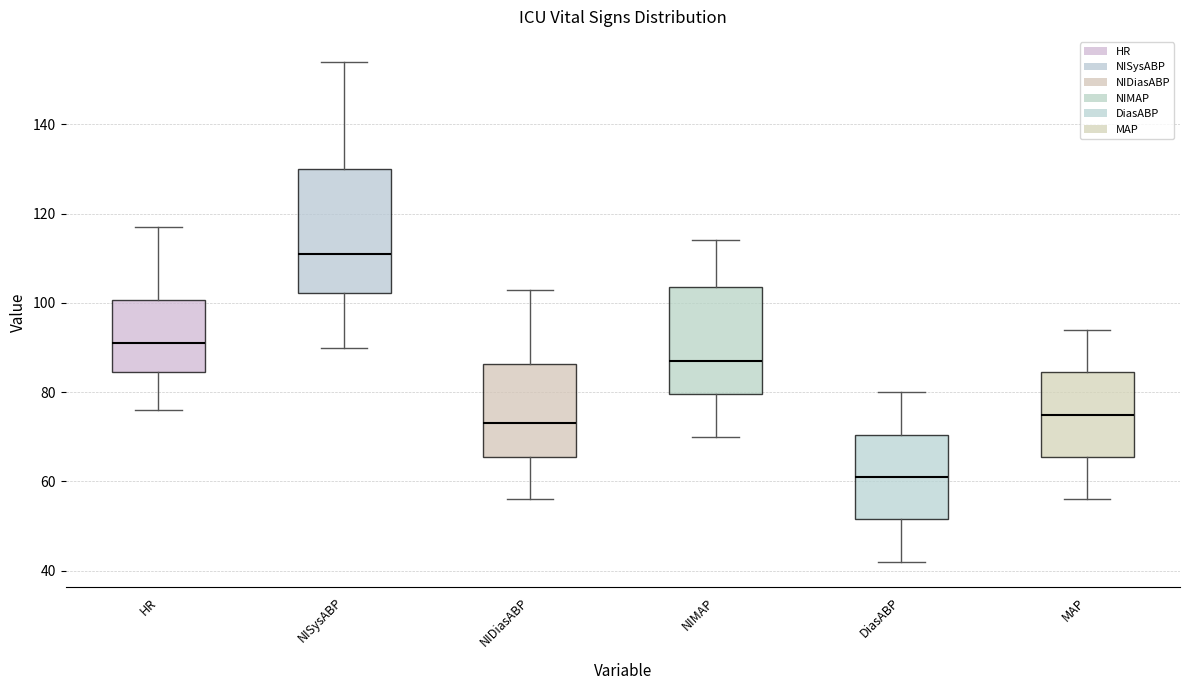

Reading left to right, transcribe this box plot: for each box, give where its median line is, the range the box spans, and where its two whiskers end, as read against the y-axis. The values are not printed on the chart, so give them approximately, as read against the axis.

HR: median 92, box 84 to 100, whiskers 76 to 118
NISysABP: median 112, box 102 to 130, whiskers 90 to 154
NIDiasABP: median 74, box 66 to 86, whiskers 56 to 104
NIMAP: median 88, box 80 to 104, whiskers 70 to 114
DiasABP: median 62, box 52 to 70, whiskers 42 to 80
MAP: median 76, box 66 to 84, whiskers 56 to 94